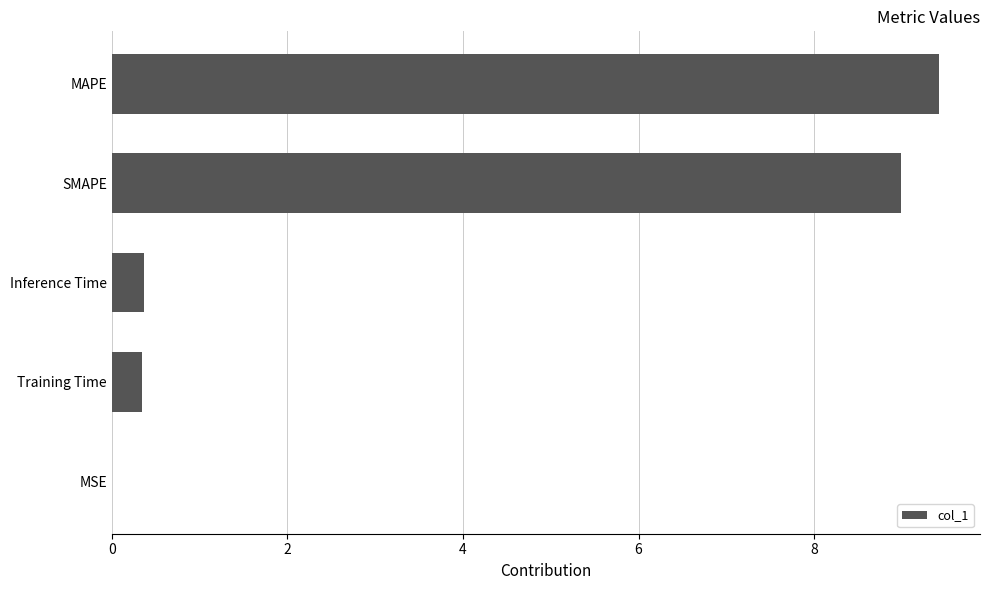

Are the bars horizontal?

Yes